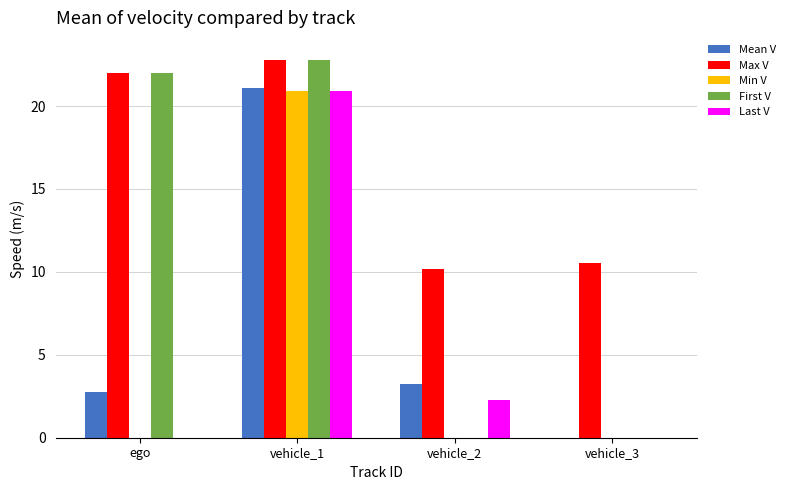

Which series has the largest total across all categories?

Max V